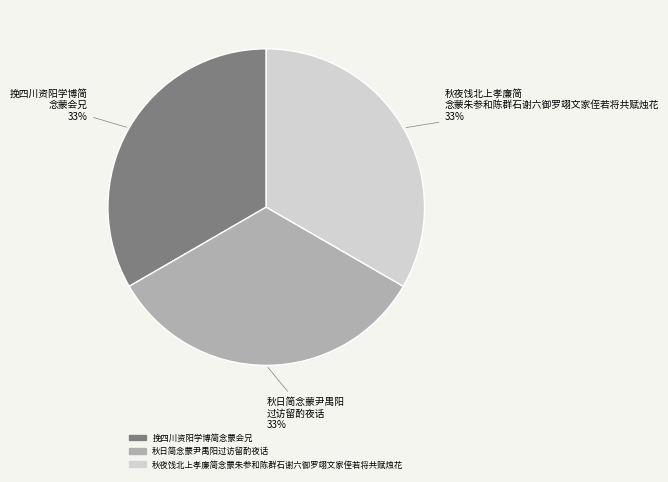

To the nearest percent, what is the average slice percentage?

33%